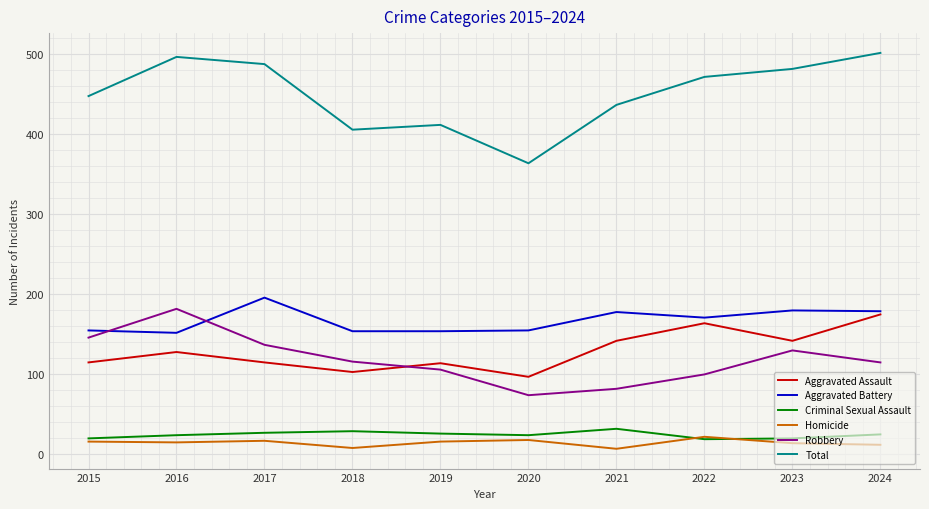

The value of Total at 2022 is 244. True or false?

False